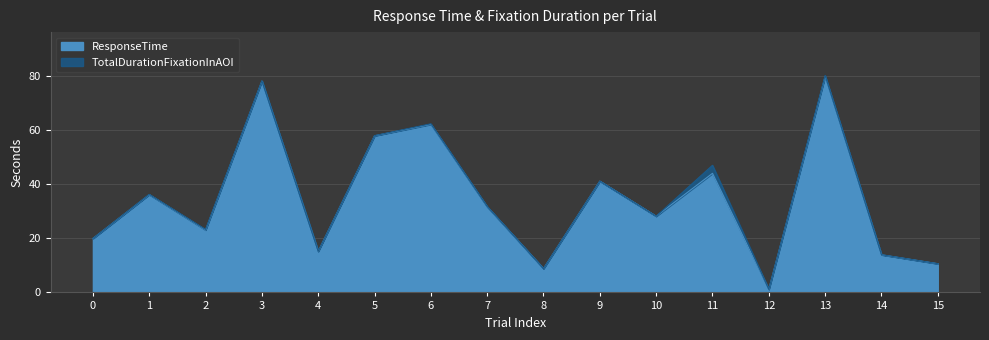

At which label is the value closest to 40?

9